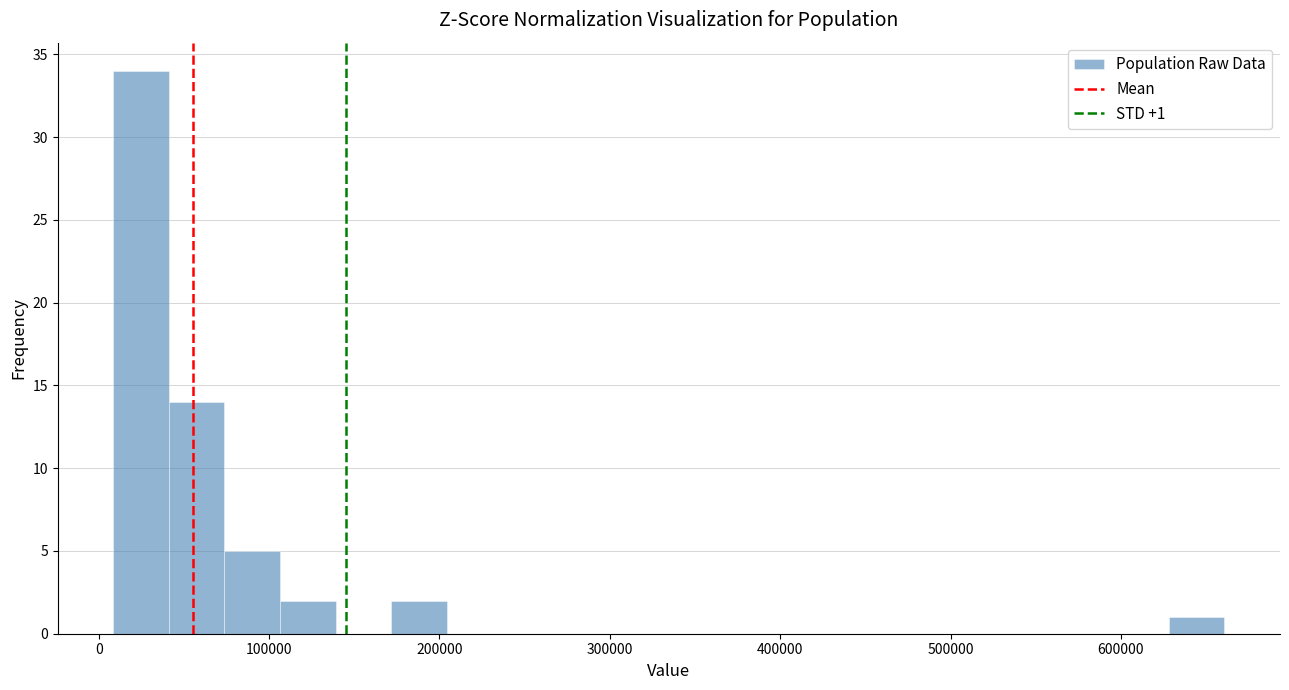

Around what value on the x-axis is the tallest bar? Give the approximate position of its centre, as read against the axis.

20000